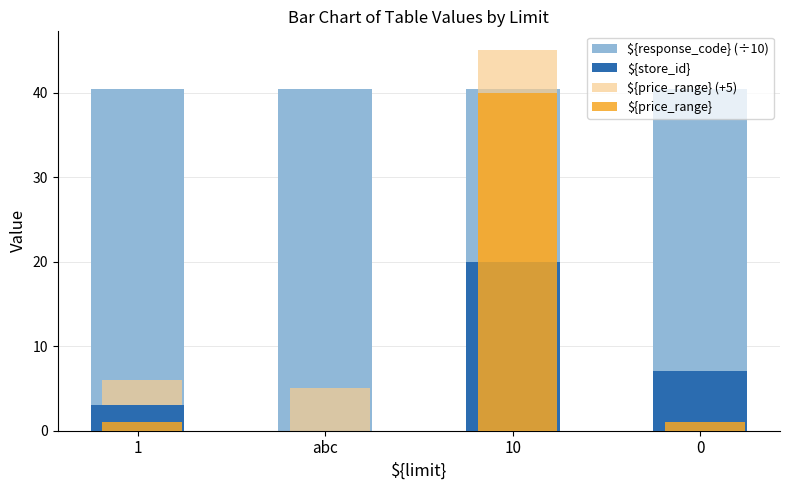

What is the highest value of the ${price_range} series?

40.0